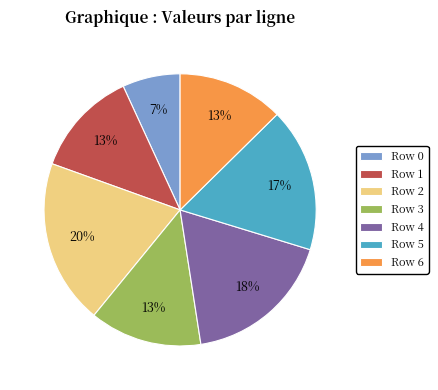

Is it true that Row 0 is 12% of the pie?

False